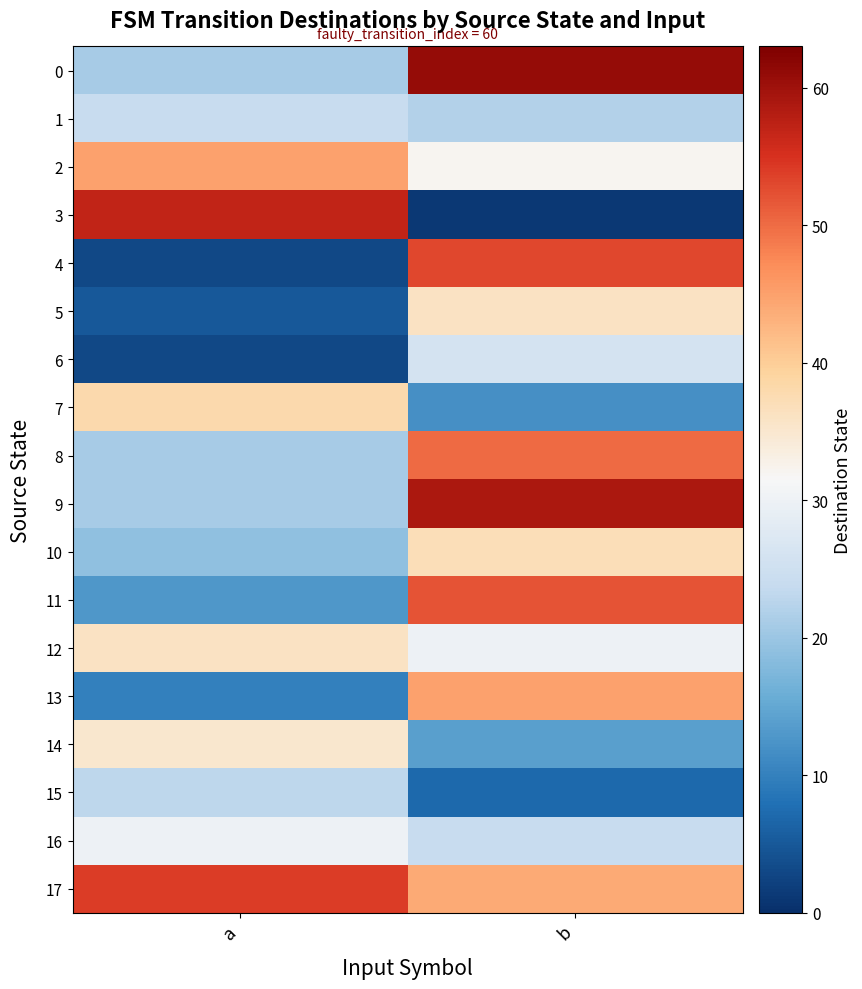

Reading right to left, what are all the values shown in this chart?

0: b=61	a=21
1: b=22	a=24
2: b=32	a=45
3: b=1	a=57
4: b=53	a=3
5: b=36	a=5
6: b=26	a=3
7: b=12	a=38
8: b=50	a=21
9: b=59	a=21
10: b=37	a=19
11: b=52	a=13
12: b=30	a=36
13: b=45	a=10
14: b=14	a=35
15: b=7	a=23
16: b=24	a=30
17: b=44	a=54